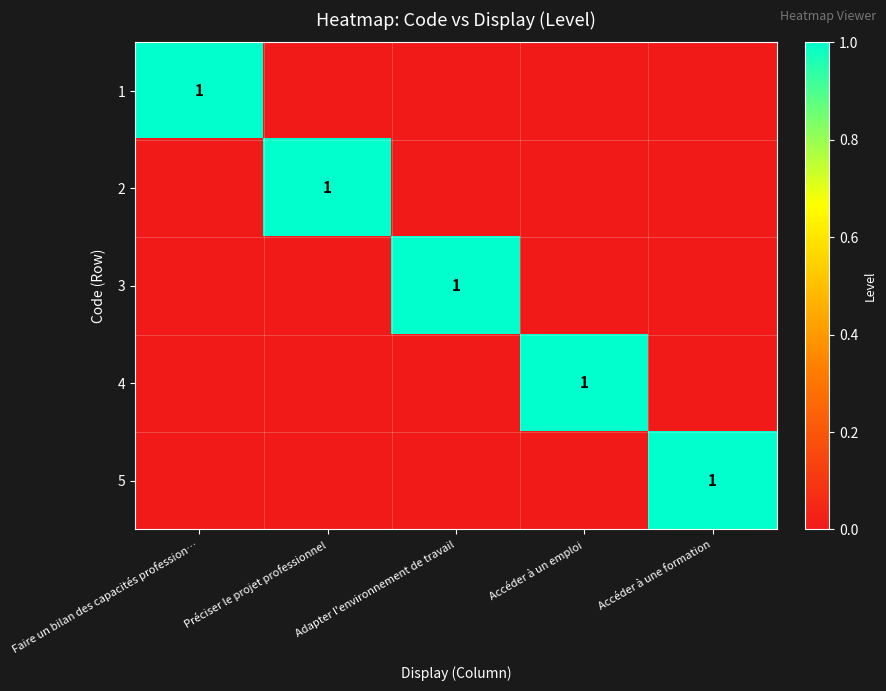

What is the spread (max minus min) of values at Préciser le projet professionnel?

1